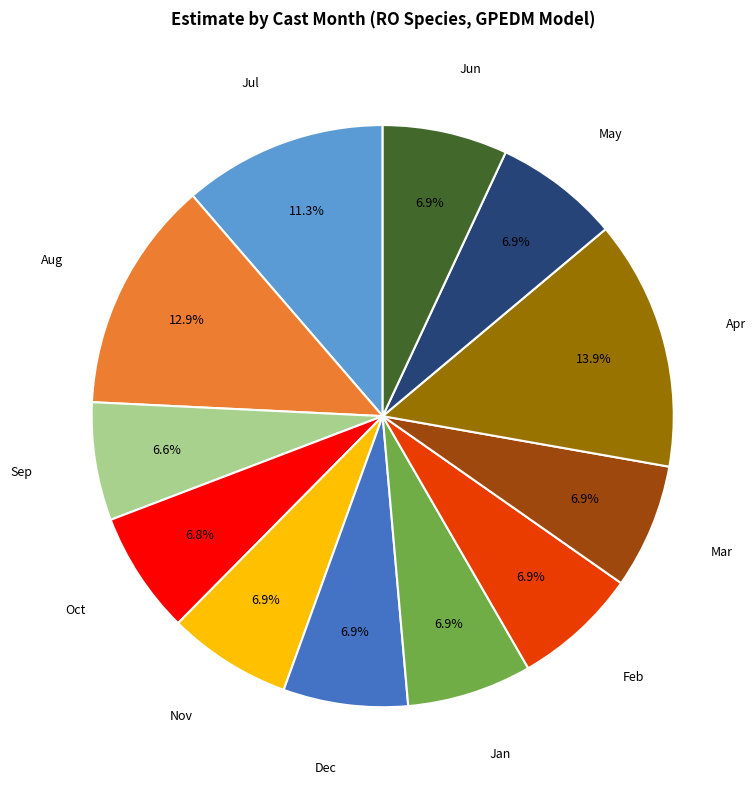

Count the number of slices in the pie.

12